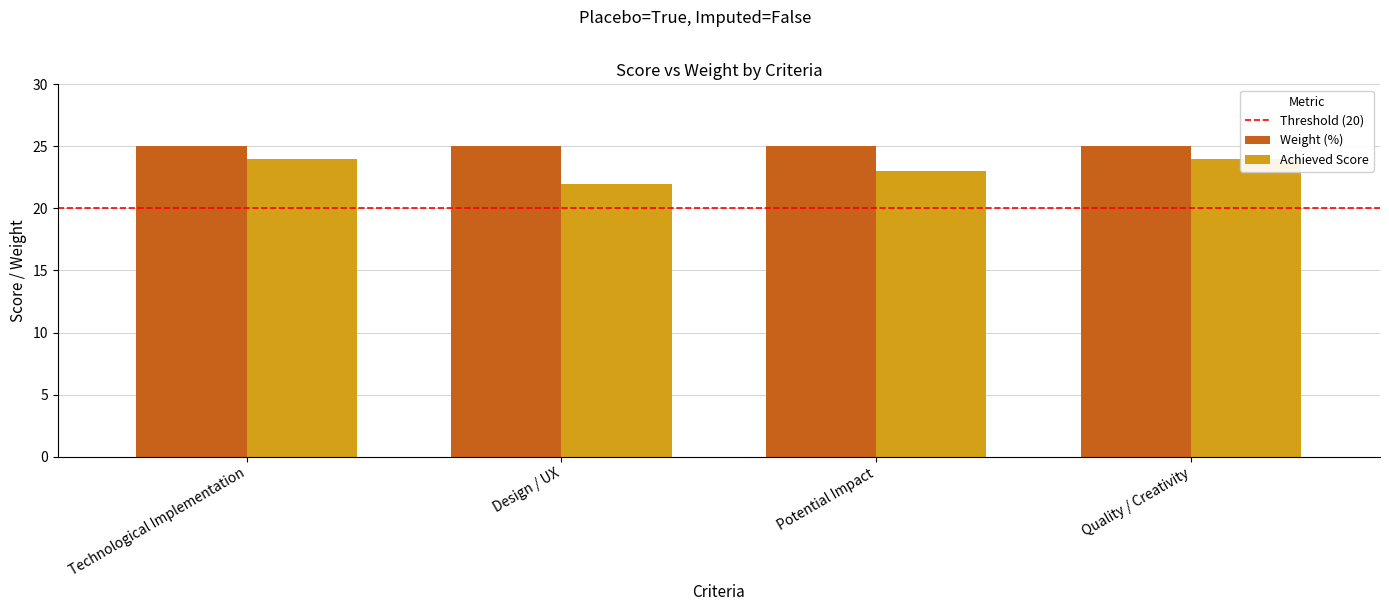

Count the number of categories in the chart.

4